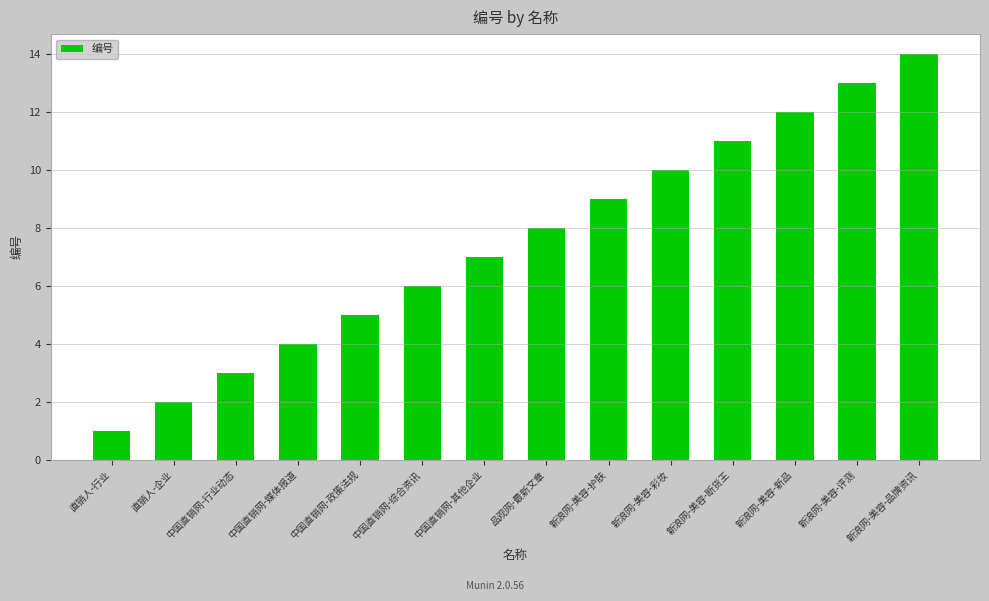

What is the greatest value displayed?

14